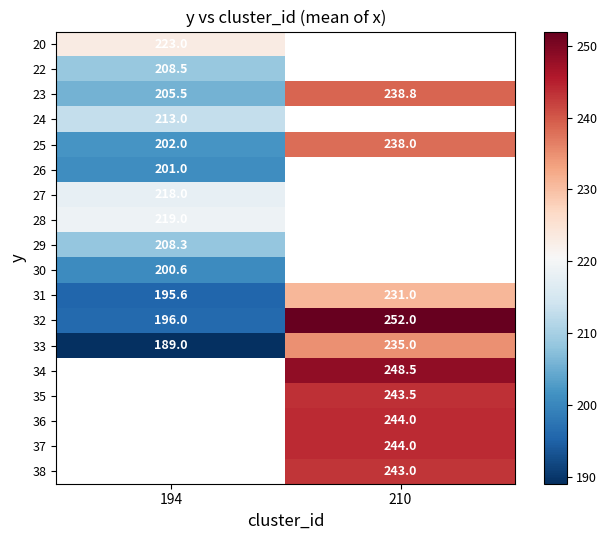

What is the smallest value displayed?

189.0